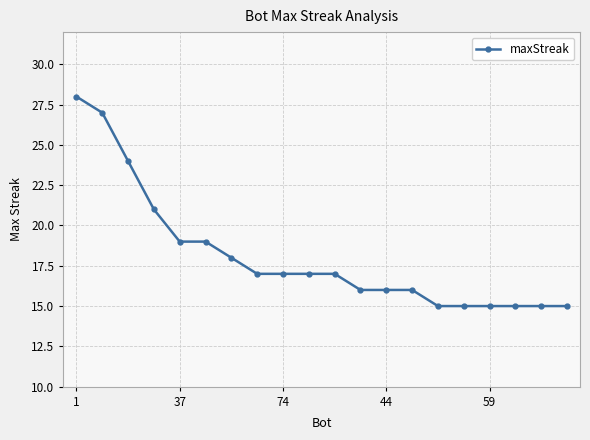

Reading left to right, list all the values displayed in this chart.

28	27	24	21	19	19	18	17	17	17	17	16	16	16	15	15	15	15	15	15